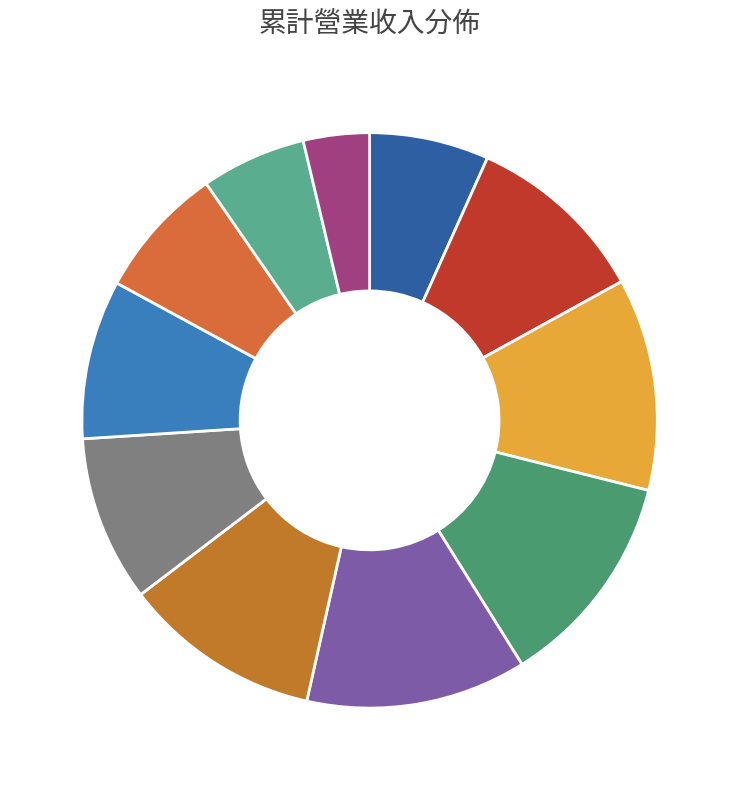

How many segments does this pie chart have?

11